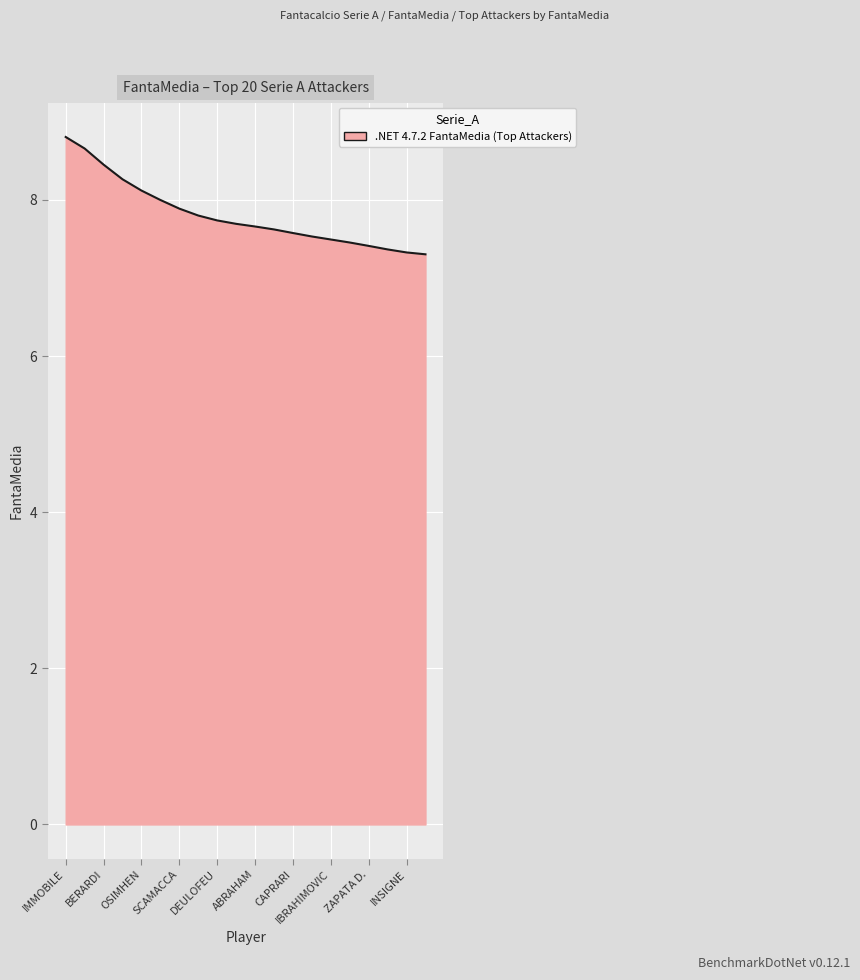

What is the average value?

7.8